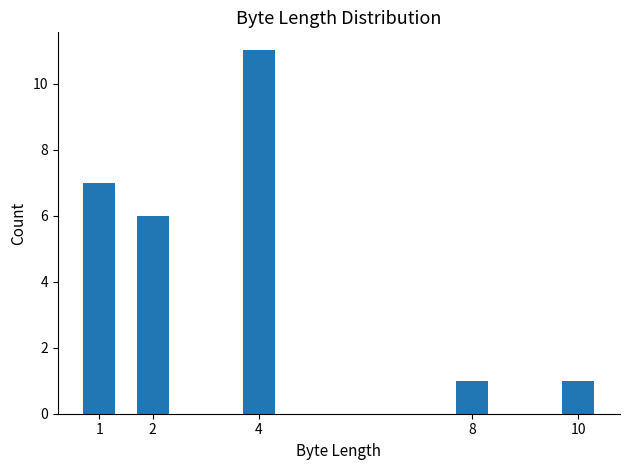

Reading left to right, extract all data points from this chart.

7	6	11	1	1